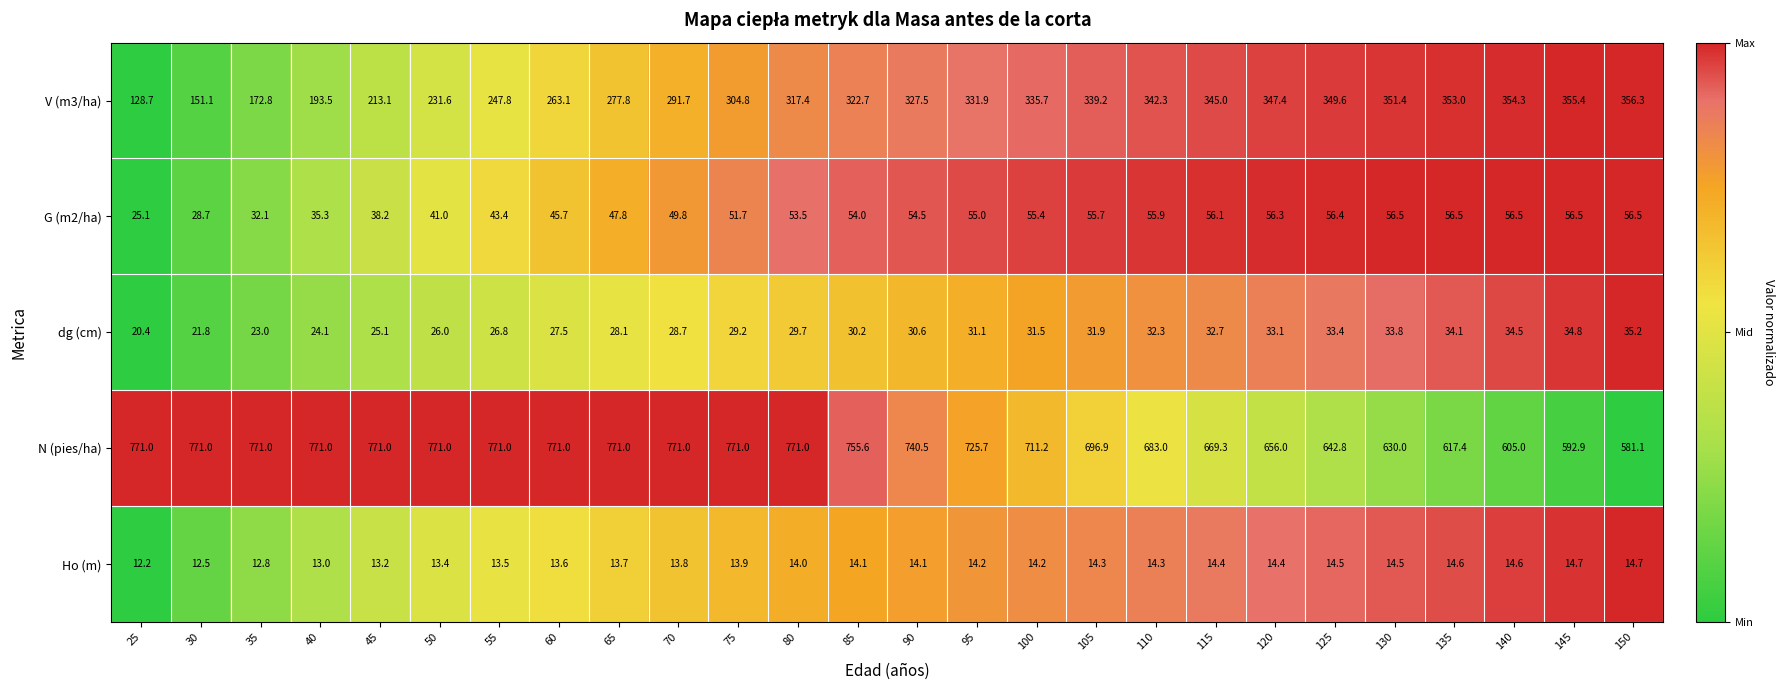

The N (pies/ha) series shows 771.0 at 55. True or false?

True